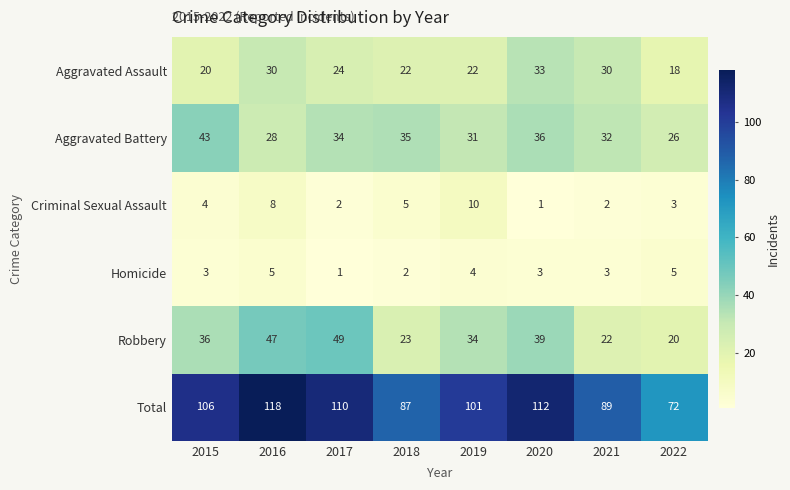

What value does the Aggravated Assault series have at 2018, to the nearest 5?

20